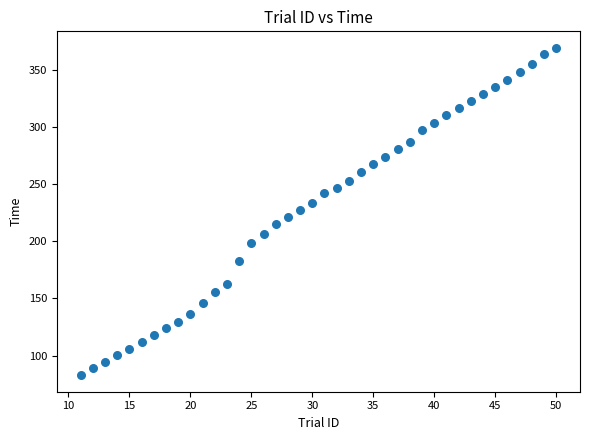

What is the range of Y values (max minus min)?

286.6